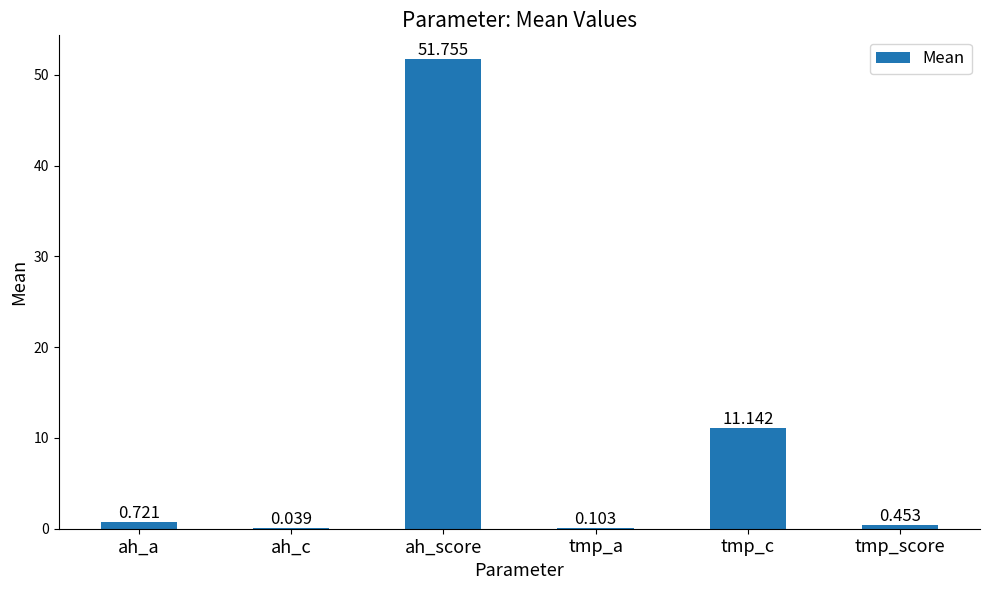

Between ah_c and tmp_c, which is larger?

tmp_c